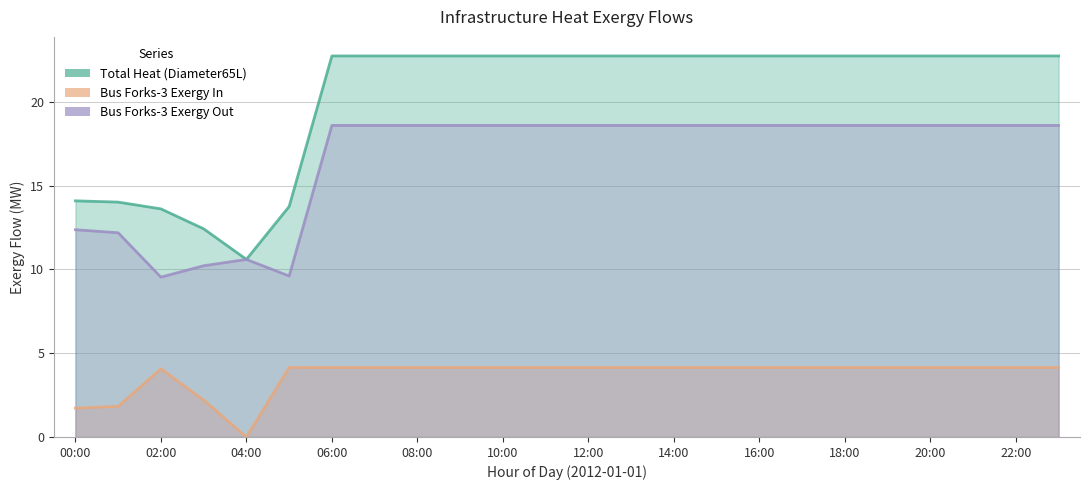

True or false: Bus Forks-3 Exergy Out has more than 2 interior local peaks.

False